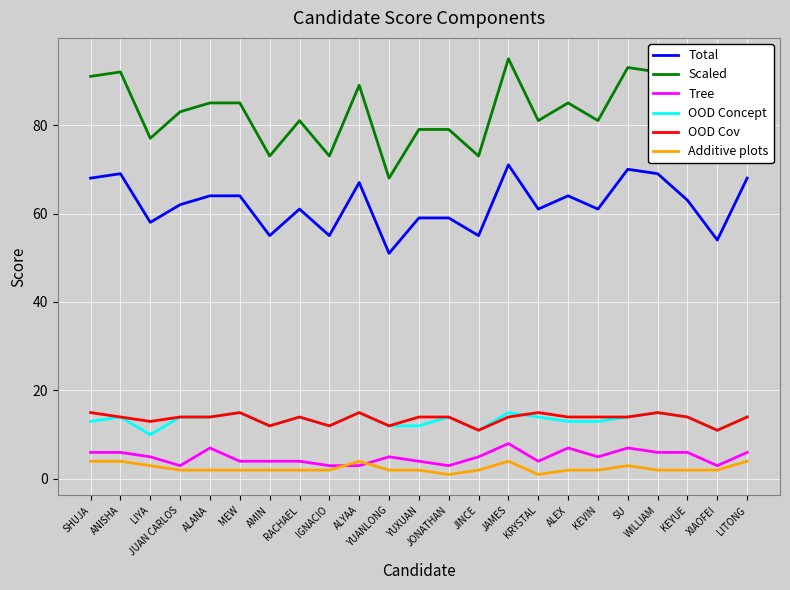

What is the difference between the maximum and minimum values in the Scaled series?

27